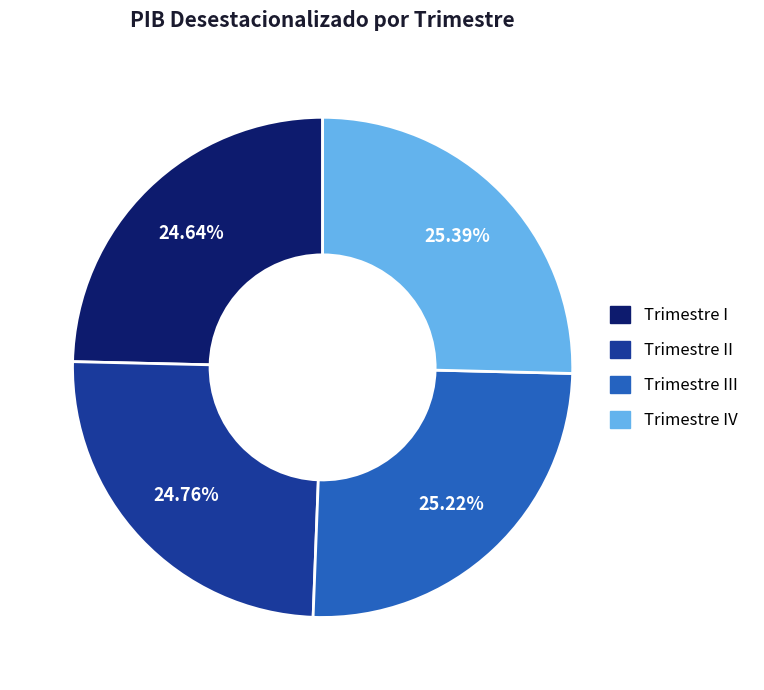

Does any single category account for the majority?

No